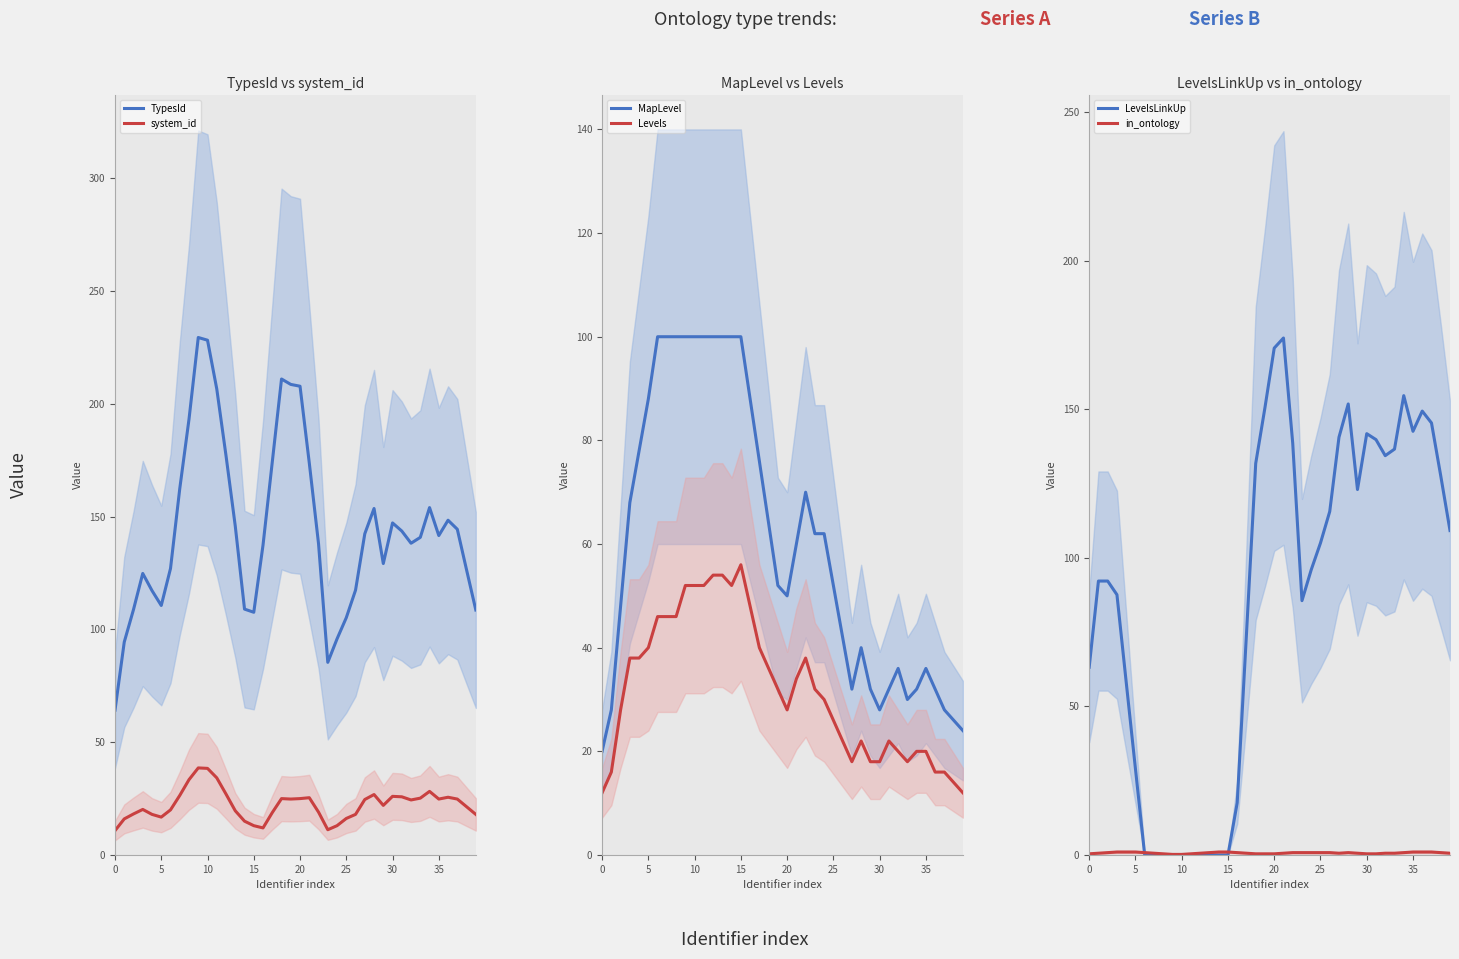

What is the difference between the second highest and second lowest values in the LevelsLinkUp series?

170.6